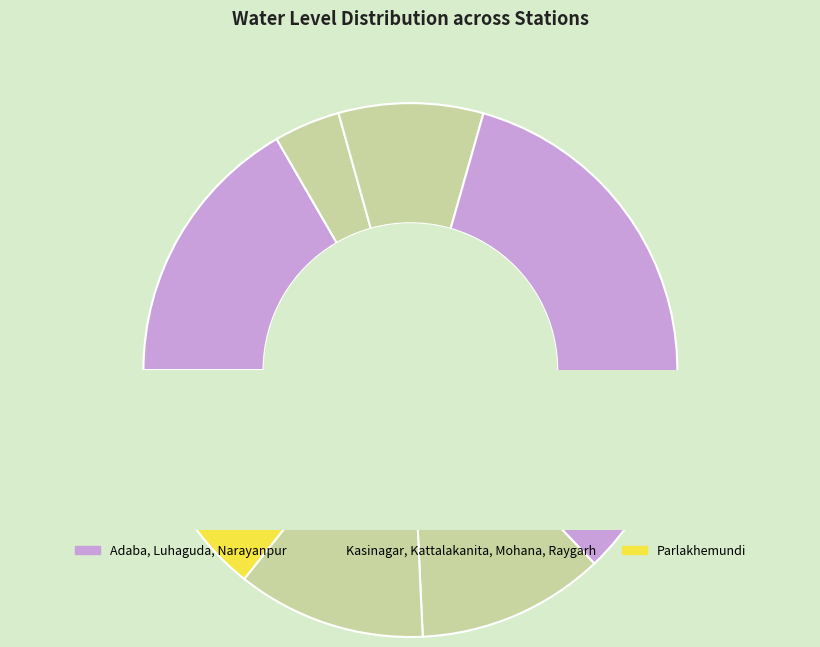

What is the change in value from Kasinagar to Parlakhemundi?

+0.3